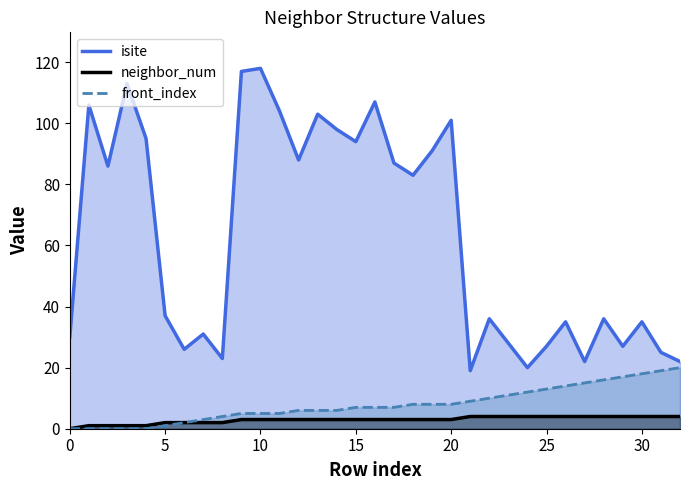

Reading left to right, what are all the values shown in this chart?

isite: 30	106	86	113	95	37	26	31	23	117	118	104	88	103	98	94	107	87	83	91	101	19	36	28	20	27	35	22	36	27	35	25	22
neighbor_num: 0	1	1	1	1	2	2	2	2	3	3	3	3	3	3	3	3	3	3	3	3	4	4	4	4	4	4	4	4	4	4	4	4
front_index: 0	0	0	0	0	1	2	3	4	5	5	5	6	6	6	7	7	7	8	8	8	9	10	11	12	13	14	15	16	17	18	19	20